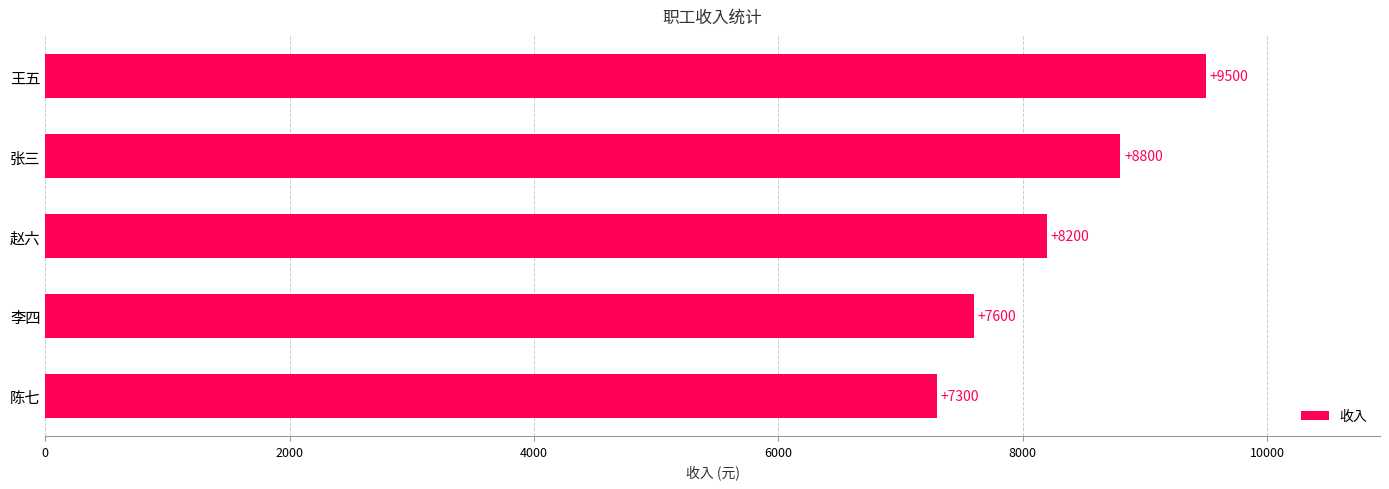

The value at 张三 is 4644. True or false?

False